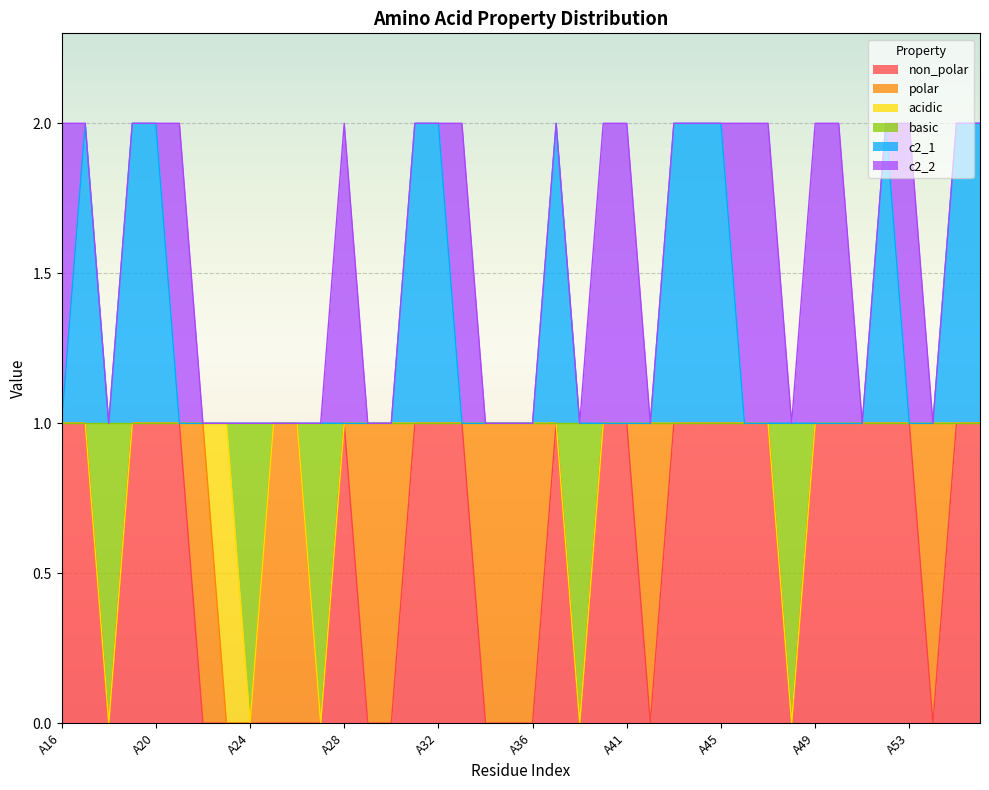

What is the difference between the highest and lowest values at A17?

1